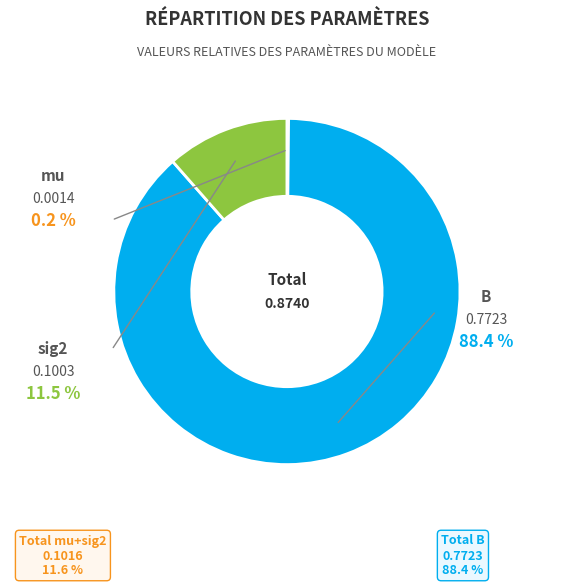

To the nearest percent, what is the difference between the largest and smallest slice percentages?

88%